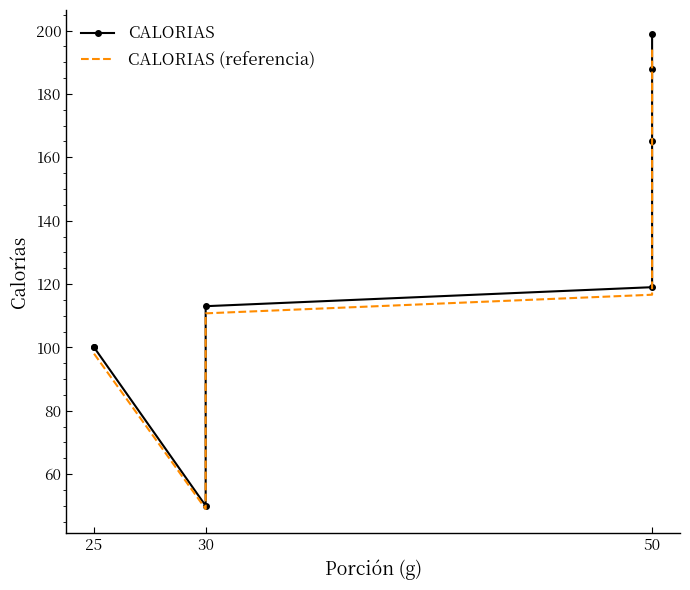

Which series has the largest total across all categories?

CALORIAS